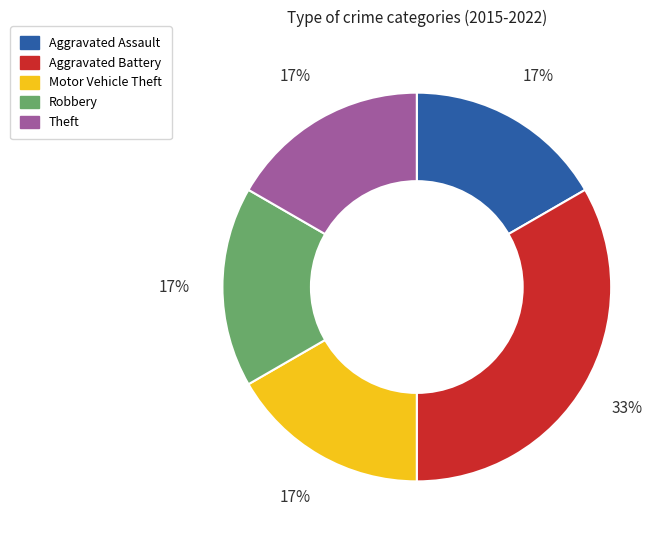

Count the number of slices in the pie.

5